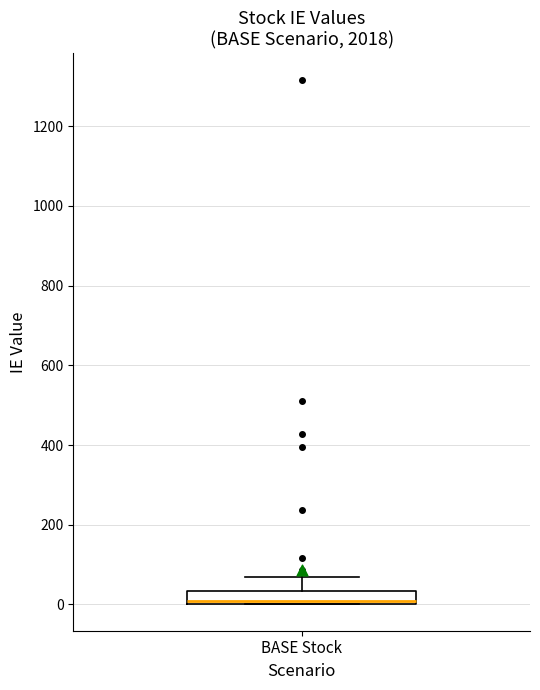

Transcribe this box plot: give where the median line is, the range the box spans, and where the two whiskers end, as read against the y-axis. The values are not printed on the chart, so give them approximately, as read against the axis.

median 0 (just above the box's lower edge), box 0 to 40, whiskers 0 to 60